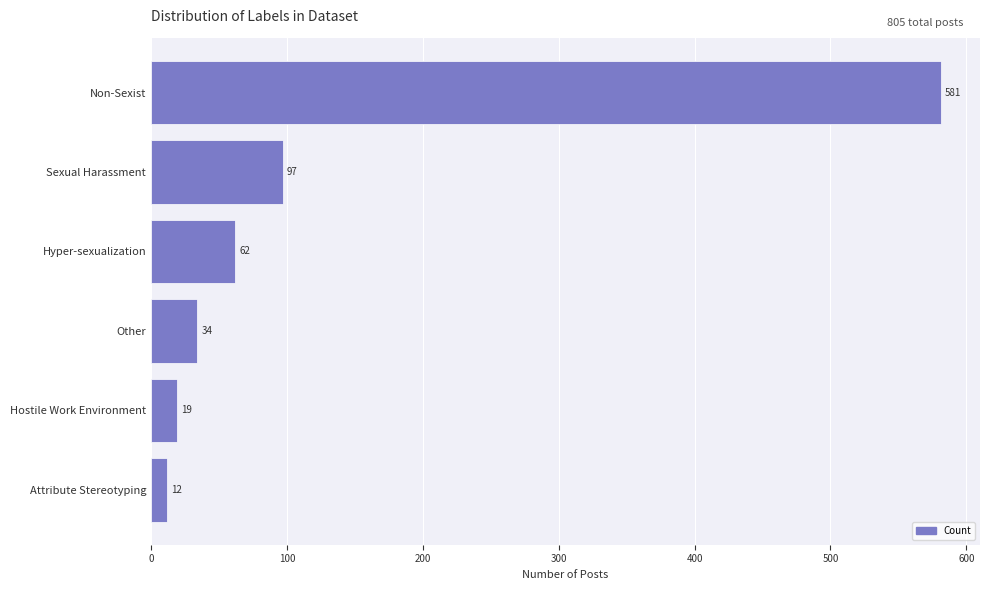

What is the label of the 5th bar from the bottom?

Sexual Harassment